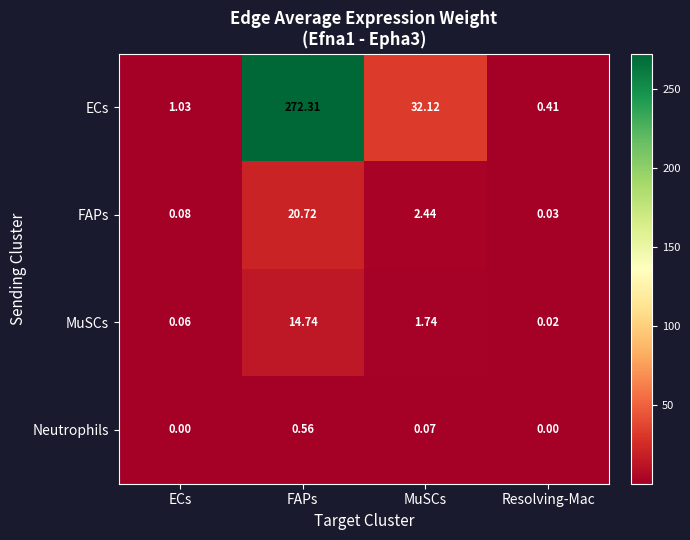

Which label corresponds to the largest value in the chart?

FAPs